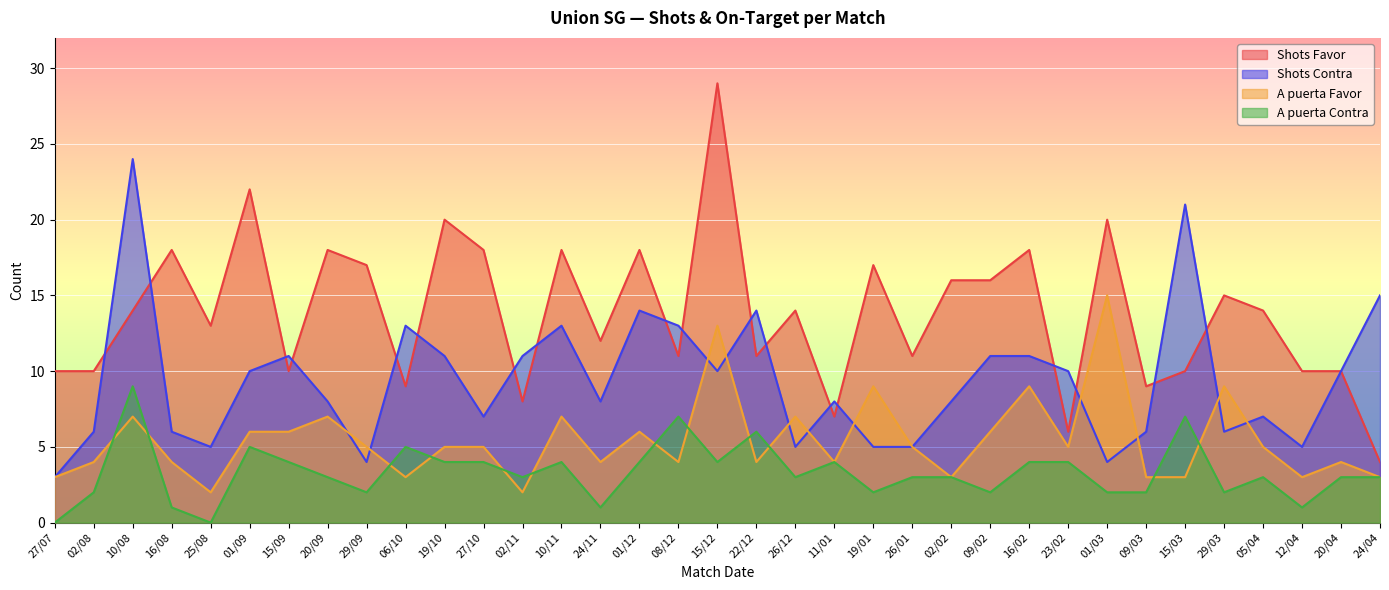

Reading left to right, transcribe all the data shown in this chart.

Shots Favor: 27/07=10	02/08=10	10/08=14	16/08=18	25/08=13	01/09=22	15/09=10	20/09=18	29/09=17	06/10=9	19/10=20	27/10=18	02/11=8	10/11=18	24/11=12	01/12=18	08/12=11	15/12=29	22/12=11	26/12=14	11/01=7	19/01=17	26/01=11	02/02=16	09/02=16	16/02=18	23/02=6	01/03=20	09/03=9	15/03=10	29/03=15	05/04=14	12/04=10	20/04=10	24/04=4
Shots Contra: 27/07=3	02/08=6	10/08=24	16/08=6	25/08=5	01/09=10	15/09=11	20/09=8	29/09=4	06/10=13	19/10=11	27/10=7	02/11=11	10/11=13	24/11=8	01/12=14	08/12=13	15/12=10	22/12=14	26/12=5	11/01=8	19/01=5	26/01=5	02/02=8	09/02=11	16/02=11	23/02=10	01/03=4	09/03=6	15/03=21	29/03=6	05/04=7	12/04=5	20/04=10	24/04=15
A puerta Favor: 27/07=3	02/08=4	10/08=7	16/08=4	25/08=2	01/09=6	15/09=6	20/09=7	29/09=5	06/10=3	19/10=5	27/10=5	02/11=2	10/11=7	24/11=4	01/12=6	08/12=4	15/12=13	22/12=4	26/12=7	11/01=4	19/01=9	26/01=5	02/02=3	09/02=6	16/02=9	23/02=5	01/03=15	09/03=3	15/03=3	29/03=9	05/04=5	12/04=3	20/04=4	24/04=3
A puerta Contra: 27/07=0	02/08=2	10/08=9	16/08=1	25/08=0	01/09=5	15/09=4	20/09=3	29/09=2	06/10=5	19/10=4	27/10=4	02/11=3	10/11=4	24/11=1	01/12=4	08/12=7	15/12=4	22/12=6	26/12=3	11/01=4	19/01=2	26/01=3	02/02=3	09/02=2	16/02=4	23/02=4	01/03=2	09/03=2	15/03=7	29/03=2	05/04=3	12/04=1	20/04=3	24/04=3